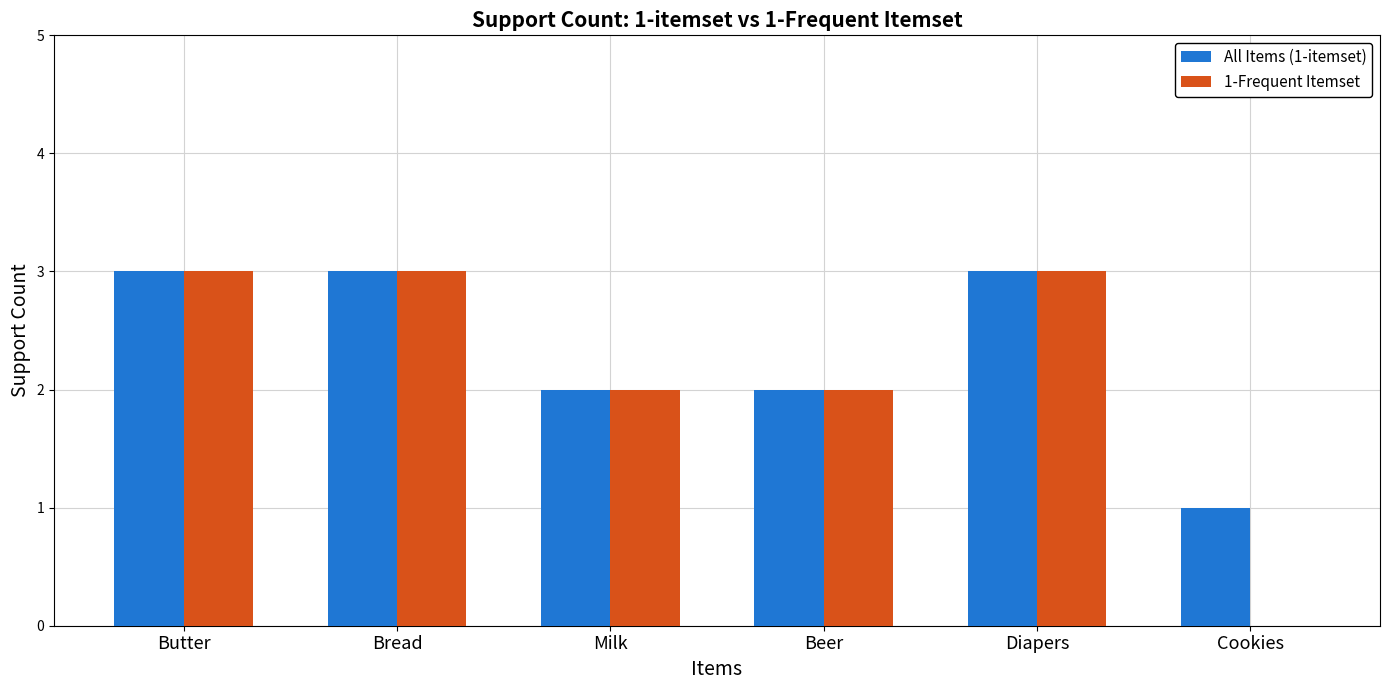

Is the value of 1-Frequent Itemset at Butter greater than the value of All Items (1-itemset) at Milk?

Yes